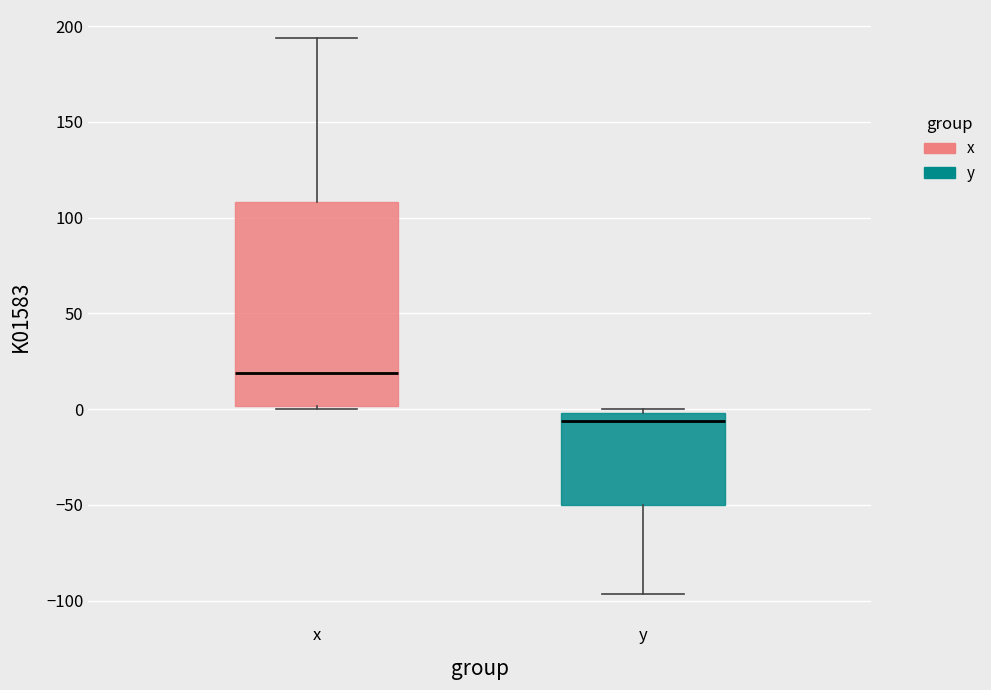

Which box's median line is the lowest?

y